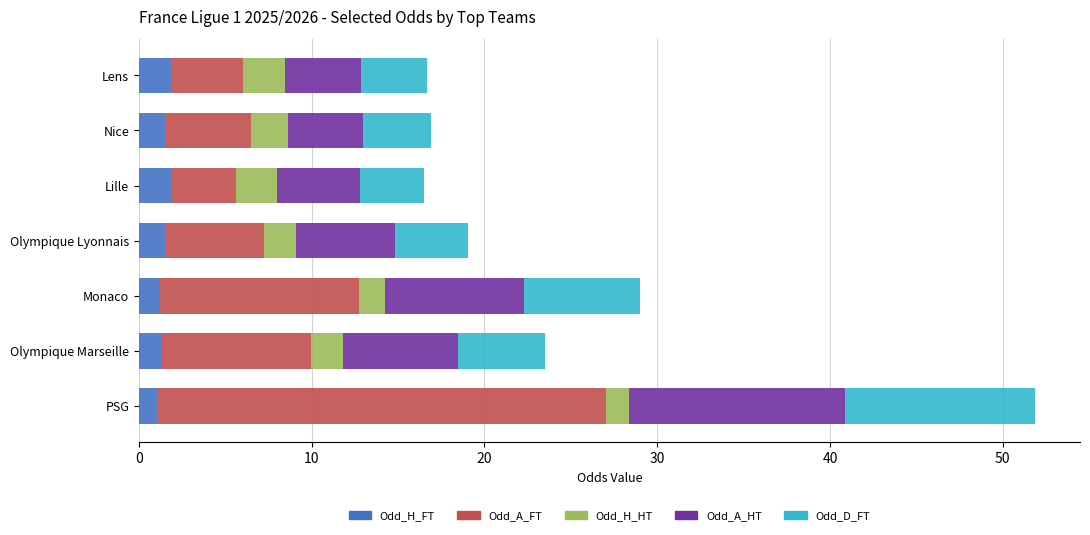

Read the Odd_H_FT value at Monaco.

1.2